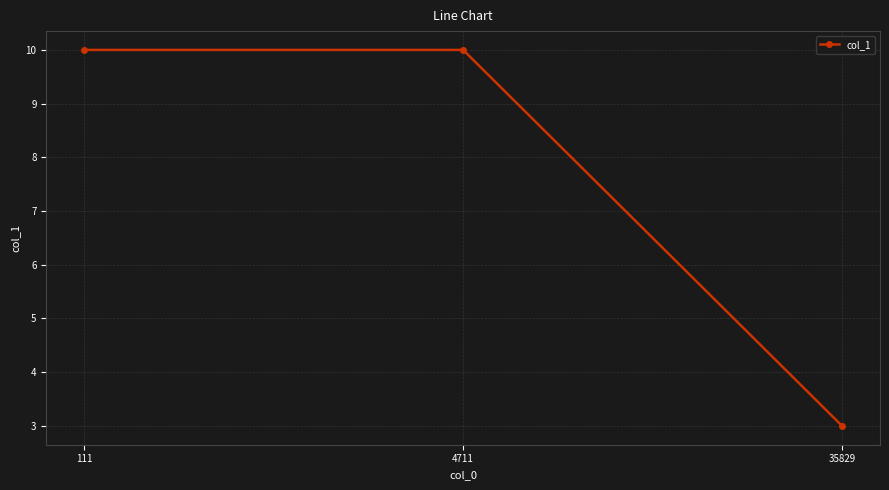

What is the smallest value displayed?

3